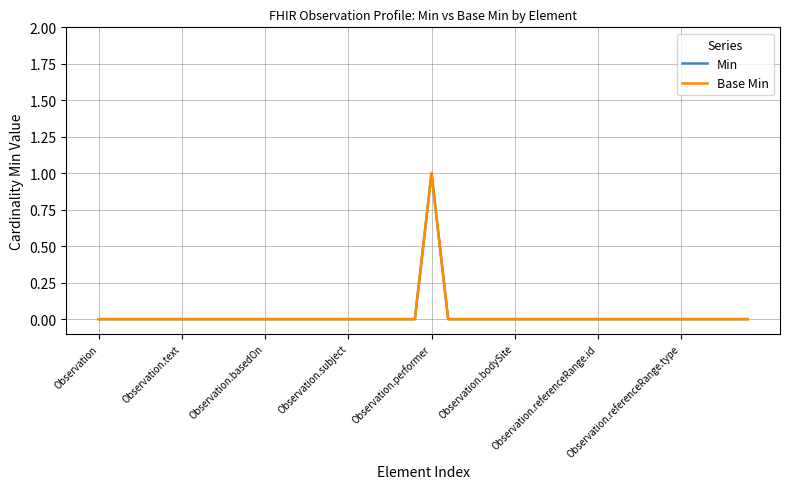

Does the chart have visible grid lines?

Yes